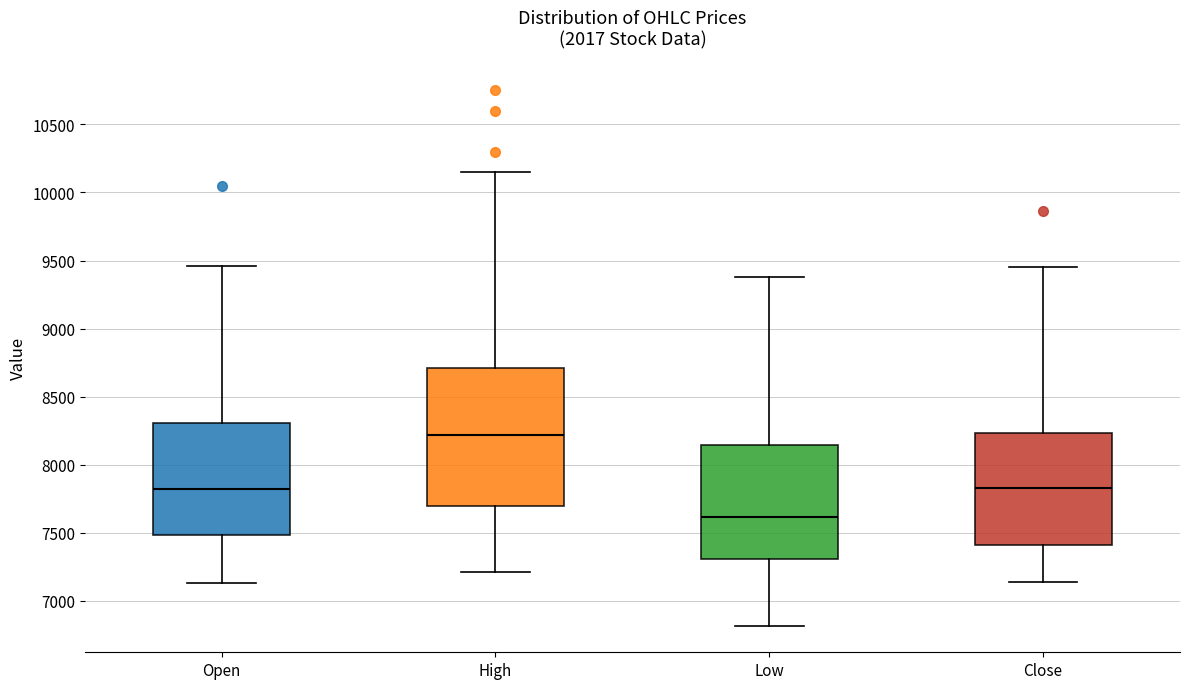

Which box's median line is the lowest?

Low